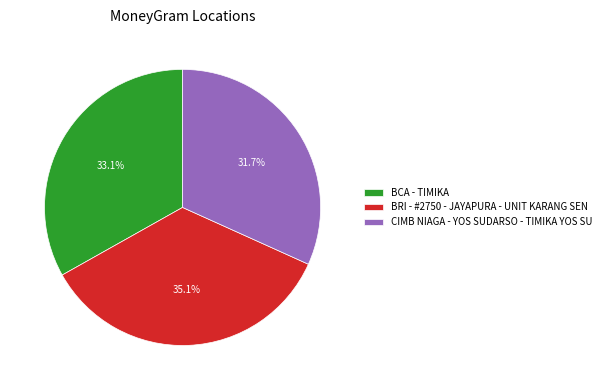

Which slice is the smallest?

CIMB NIAGA - YOS SUDARSO - TIMIKA YOS SU